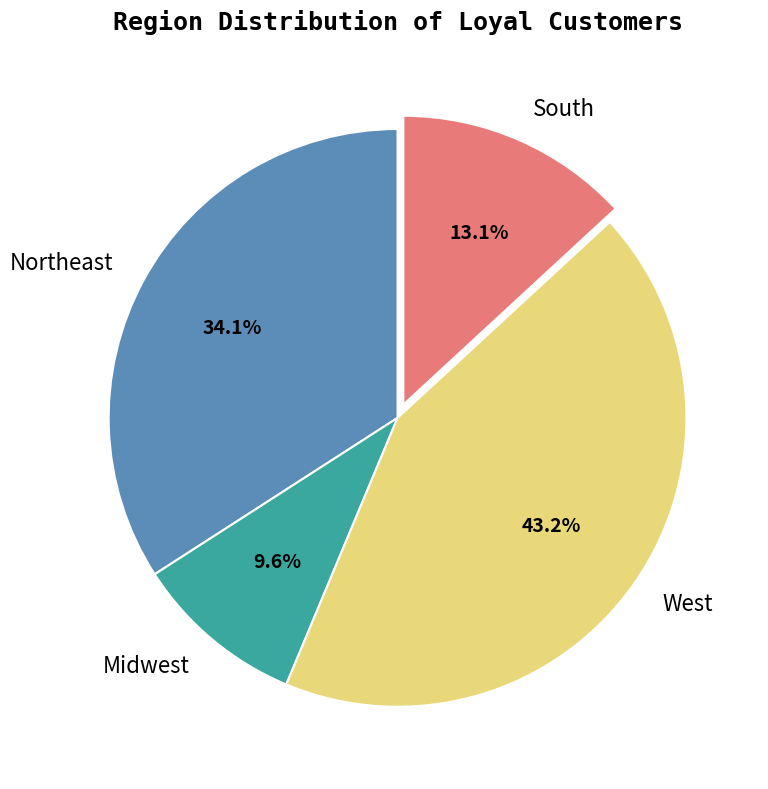

What is the largest slice in the pie chart?

West